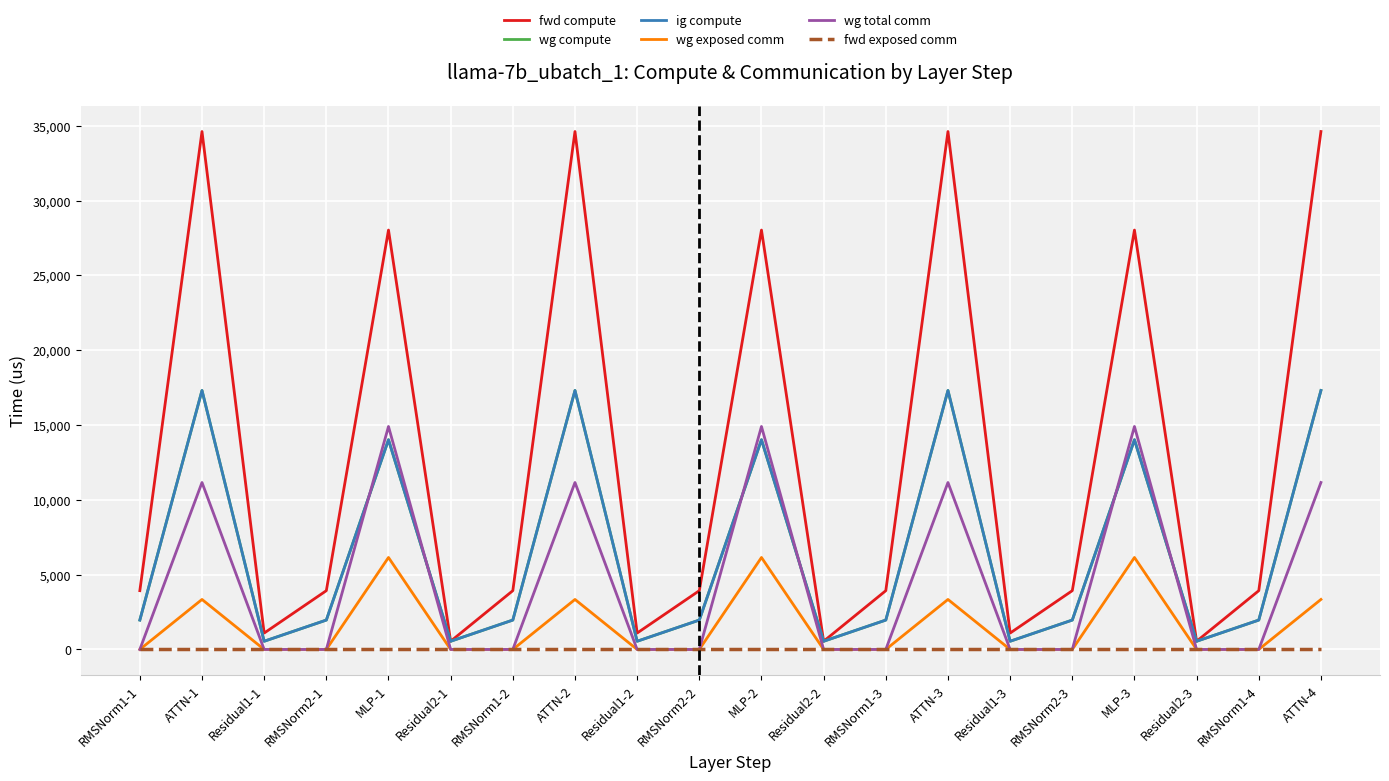

What position from the right is RMSNorm1-3?

8